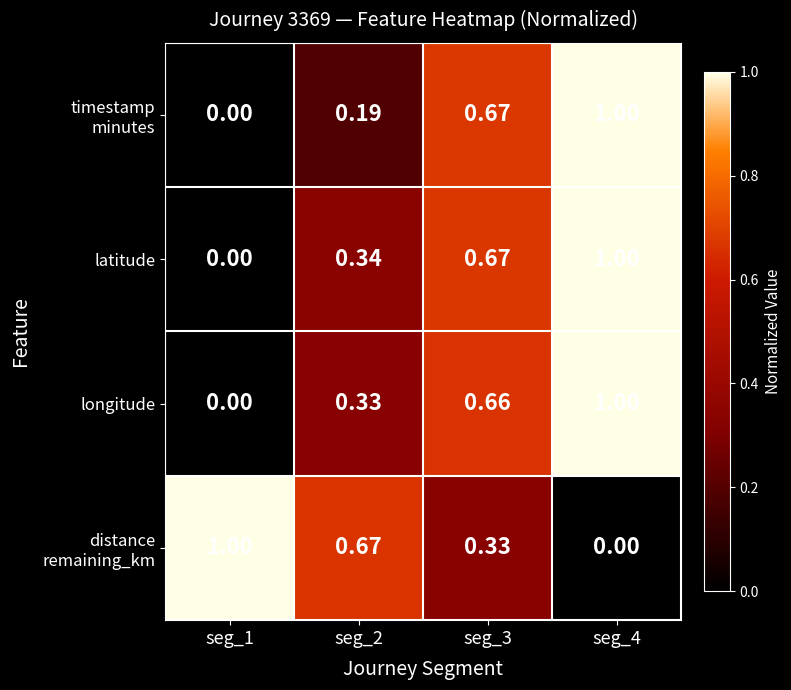

Which series has the largest total across all categories?

latitude